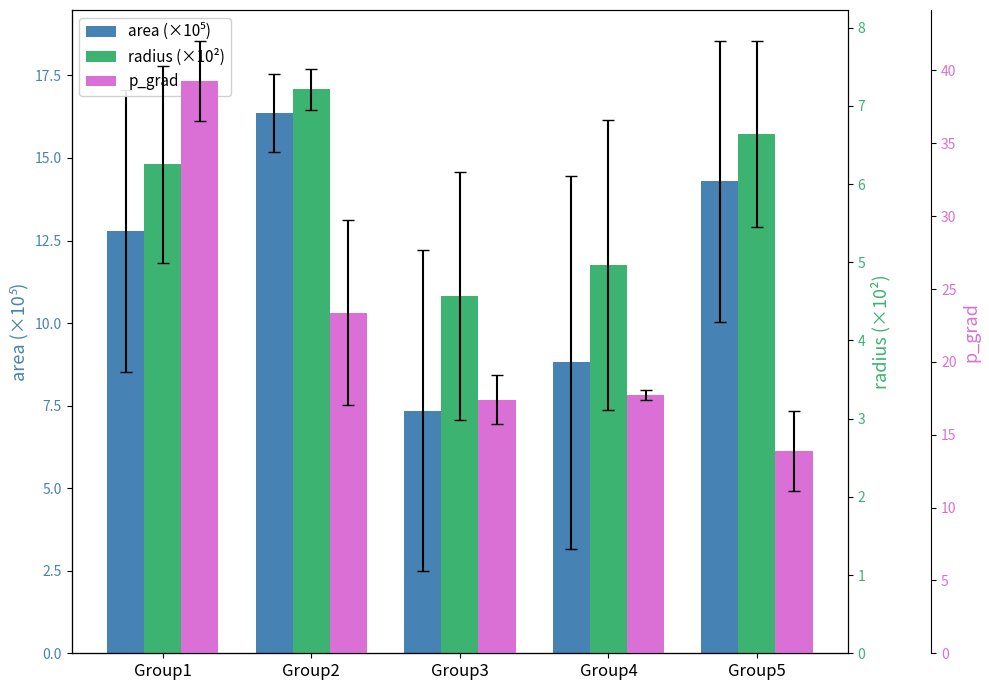

At Group1, list the series in order from smallest to largest.

radius (×10²), area (×10⁵), p_grad